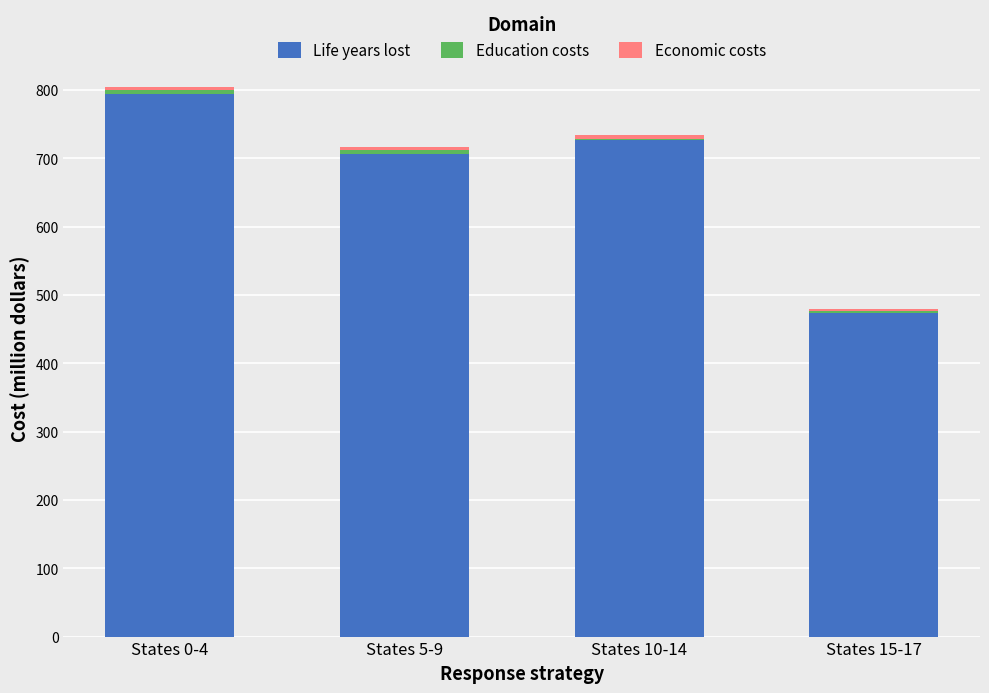

What is the sum of all Life years lost values?

2703